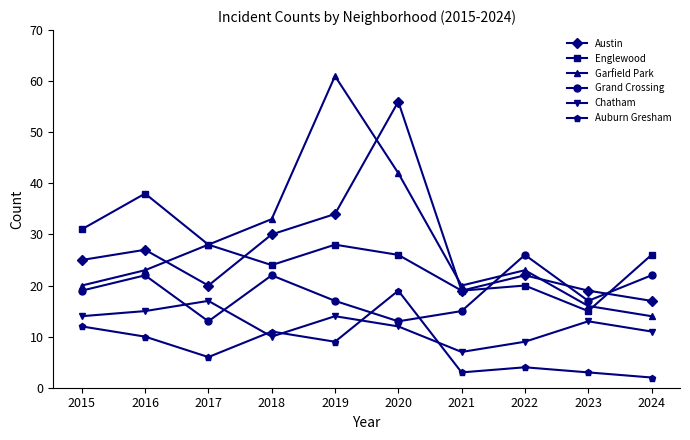

The value of Garfield Park at 2017 is 28. True or false?

True